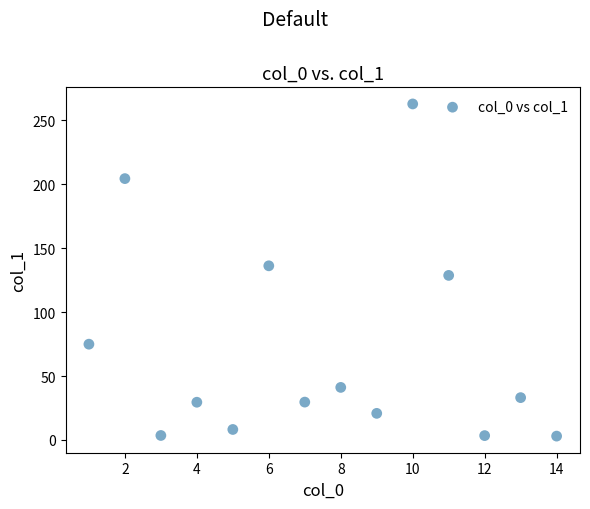

What is the range of X values (max minus min)?

13.0